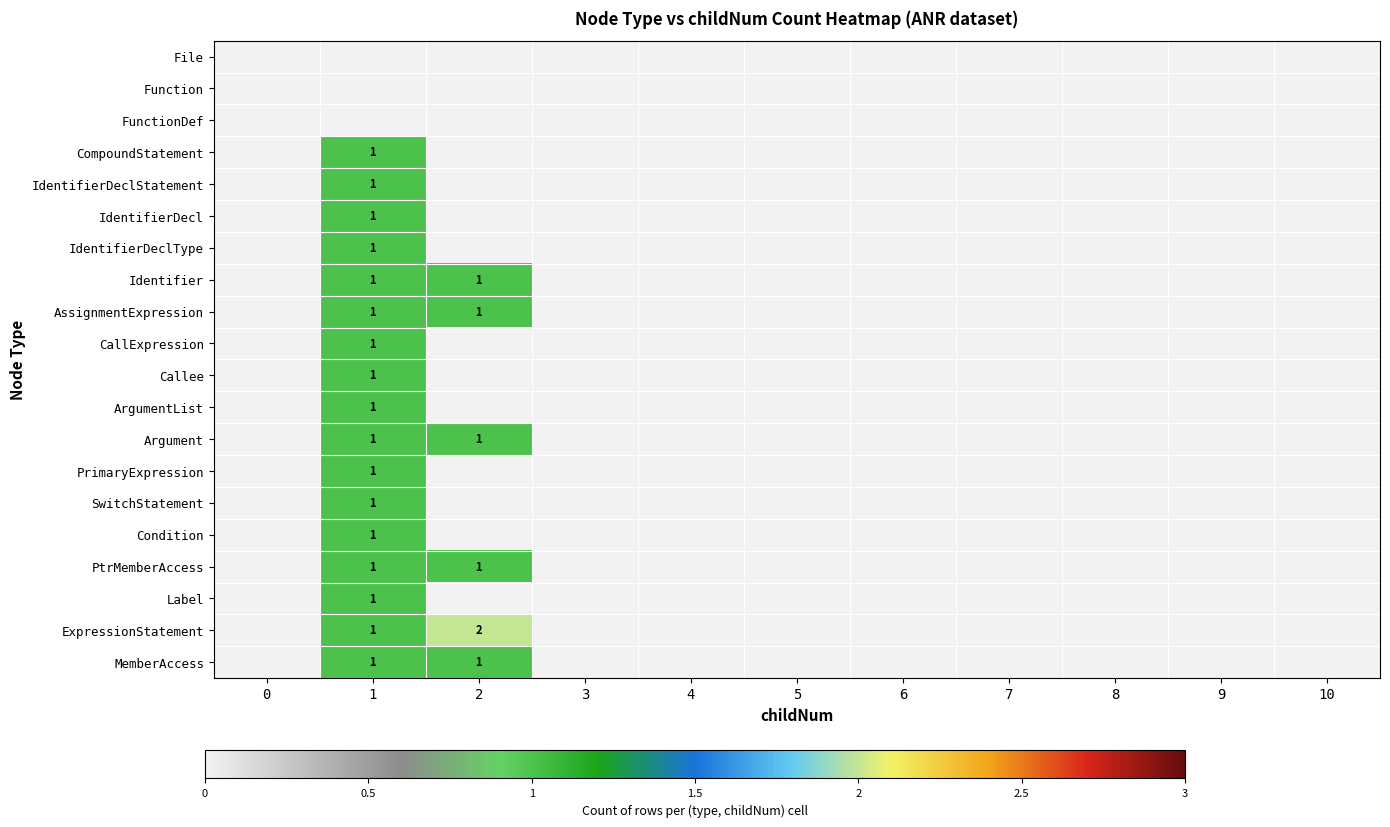

The Condition series shows 0 at 3. True or false?

True